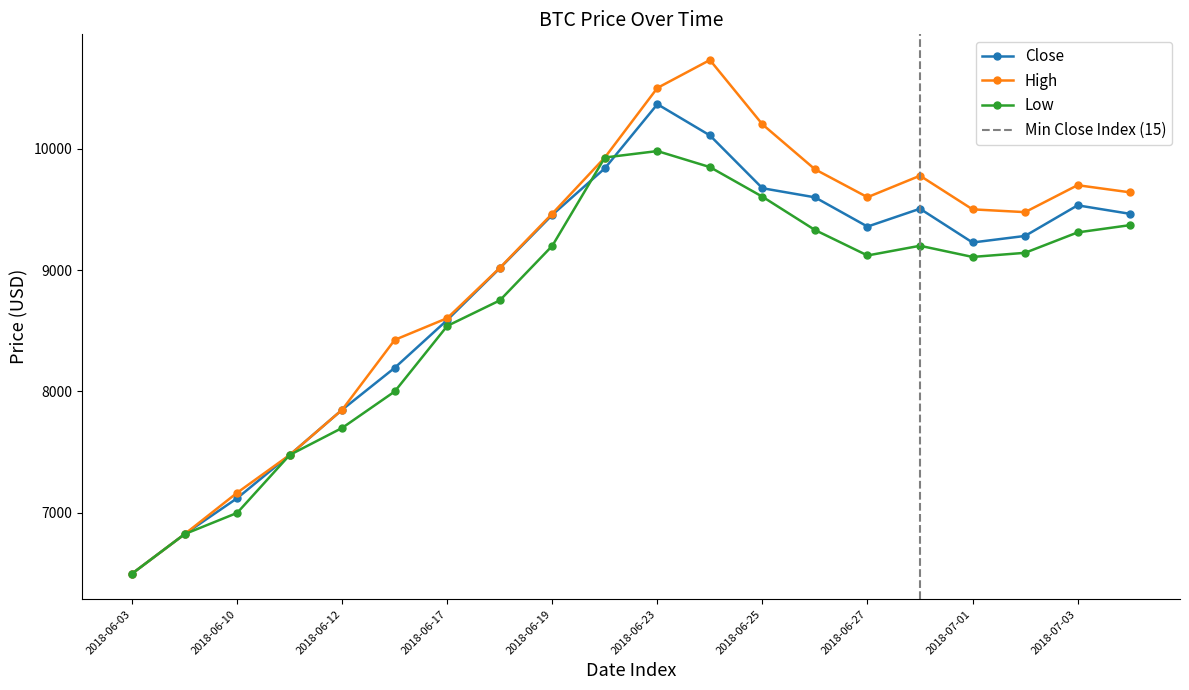

Reading right to left, what are all the values shown in this chart?

Close: 9463	9533	9281	9227	9505	9358	9599	9674	10109	10366	9838	9455	9015	8589	8195	7850	7477	7121	6825	6500
High: 9640	9699	9477	9500	9777	9600	9830	10200	10730	10500	9927	9465	9018	8604	8425	7850	7477	7166	6825	6500
Low: 9370	9310	9142	9108	9200	9120	9330	9604	9848	9980	9927	9200	8750	8540	8000	7700	7477	7000	6825	6500